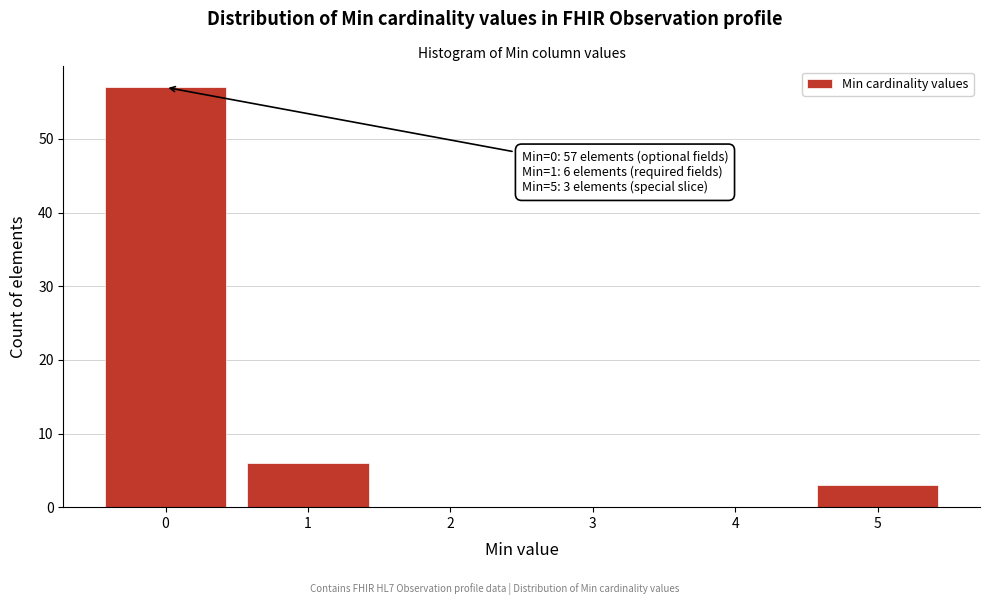

Which range on the x-axis has the tallest bar?

-0.5 to 0.5